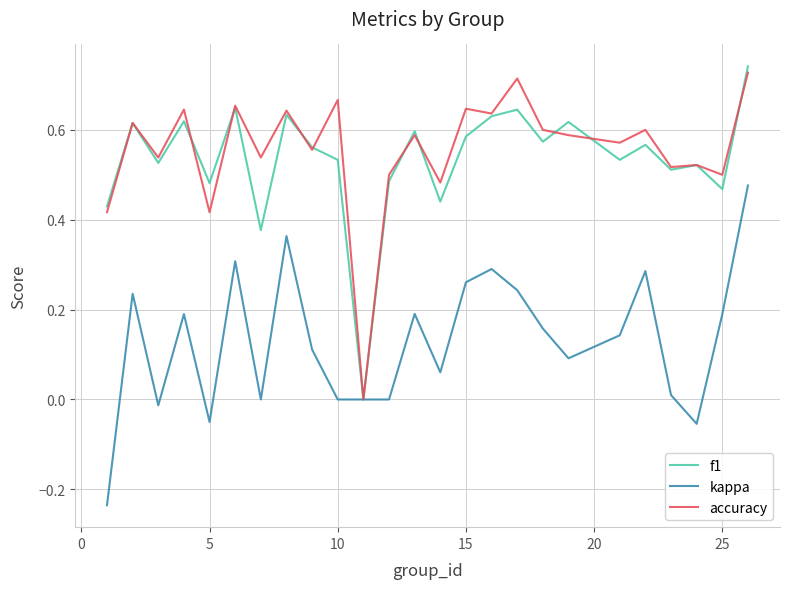

How many accuracy values are between 0 and 1?

25